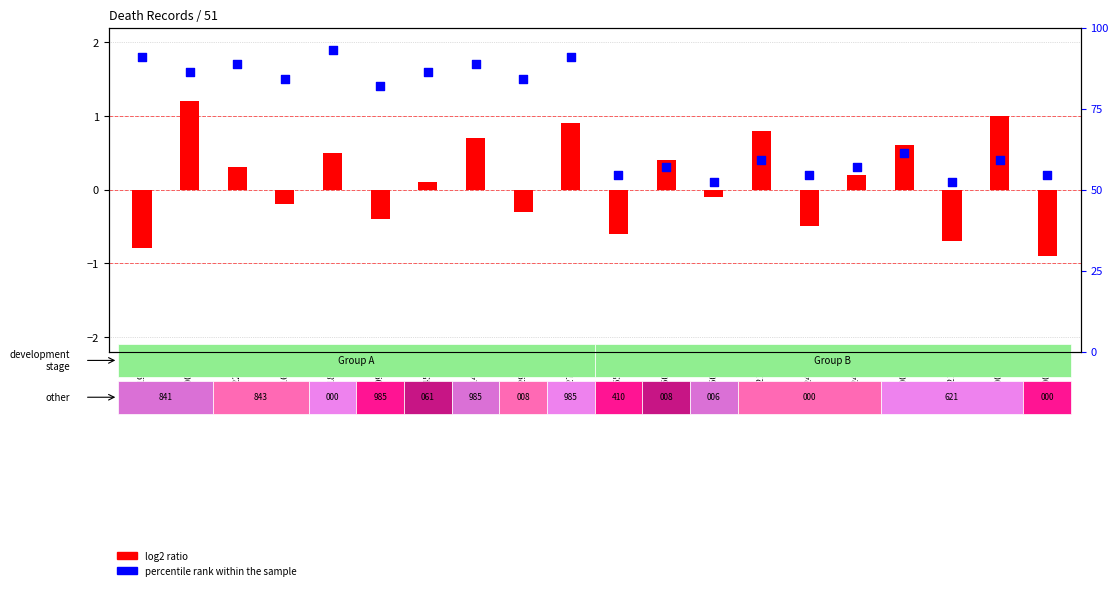

At which category is the sum across all series the highest?

4218202